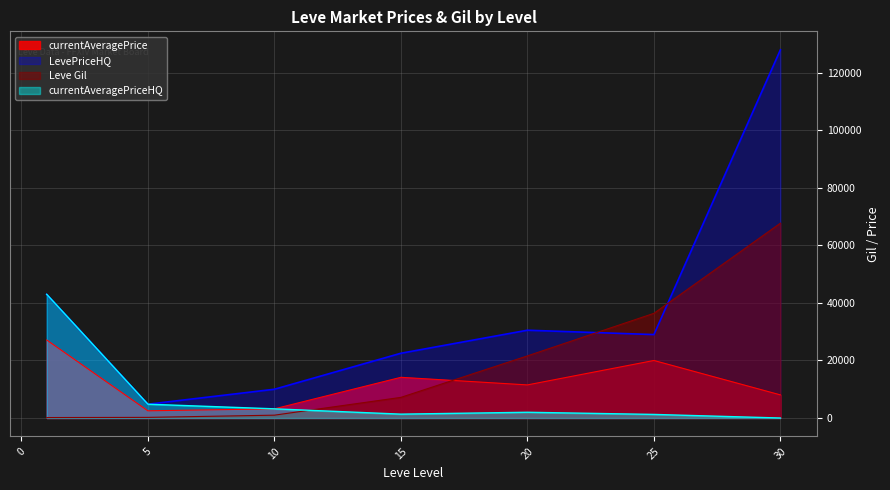

Which has a higher value, 25 or 5?

25